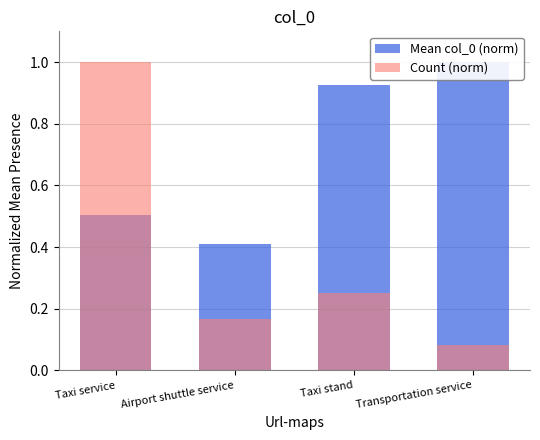

Does the chart contain any negative values?

No